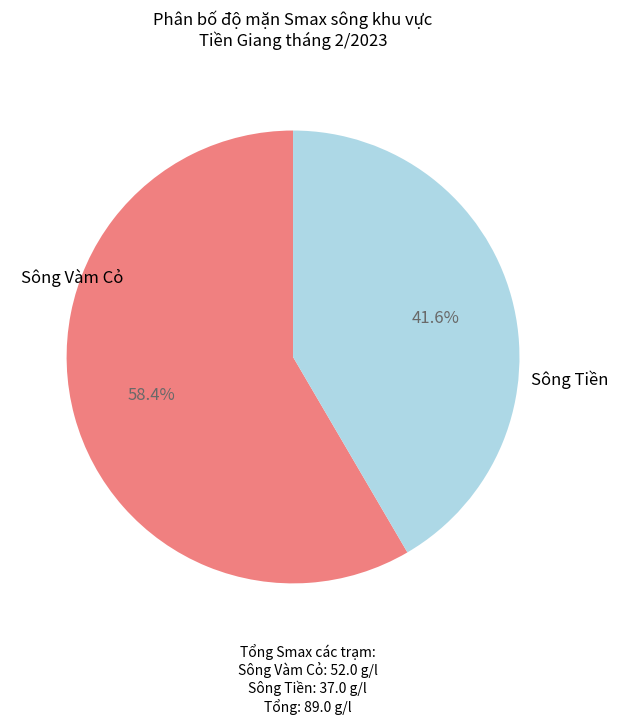

Is there any slice that represents more than half of the pie?

Yes